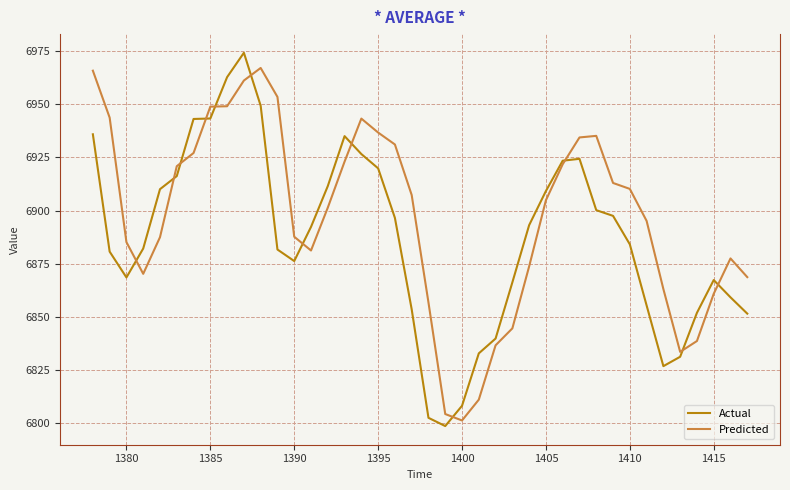

Does the chart display data point markers on the line(s)?

No